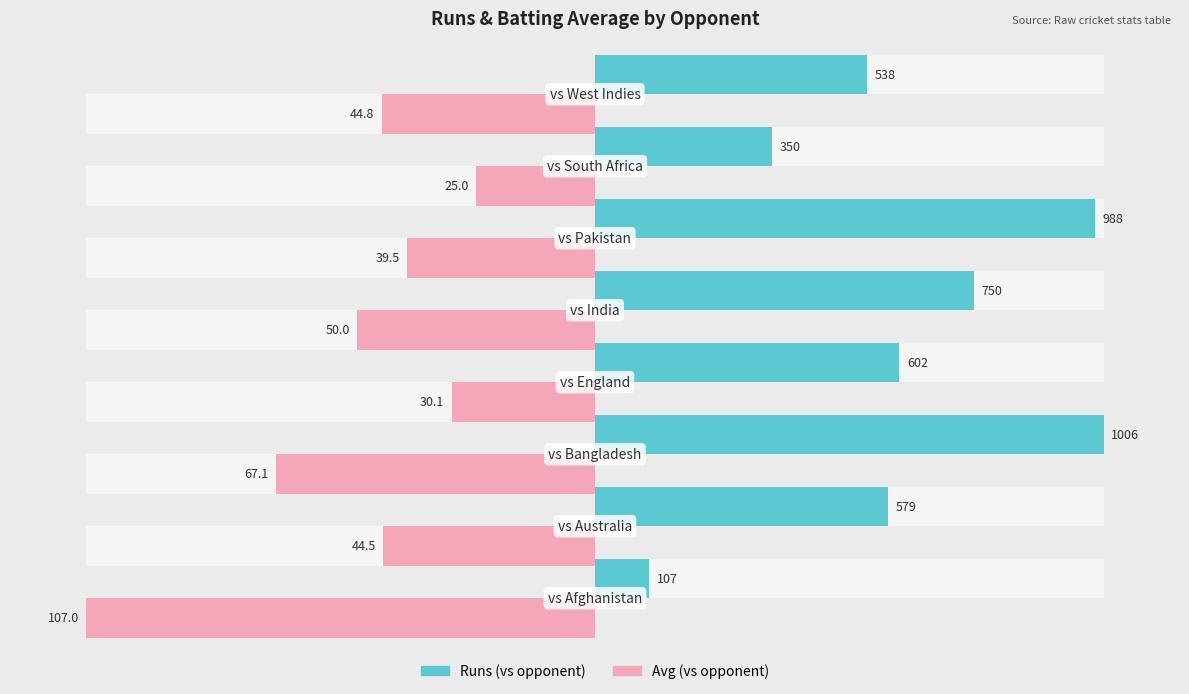

List the series in order of their peak value, highest first.

Runs (% of max), Avg (% of max)